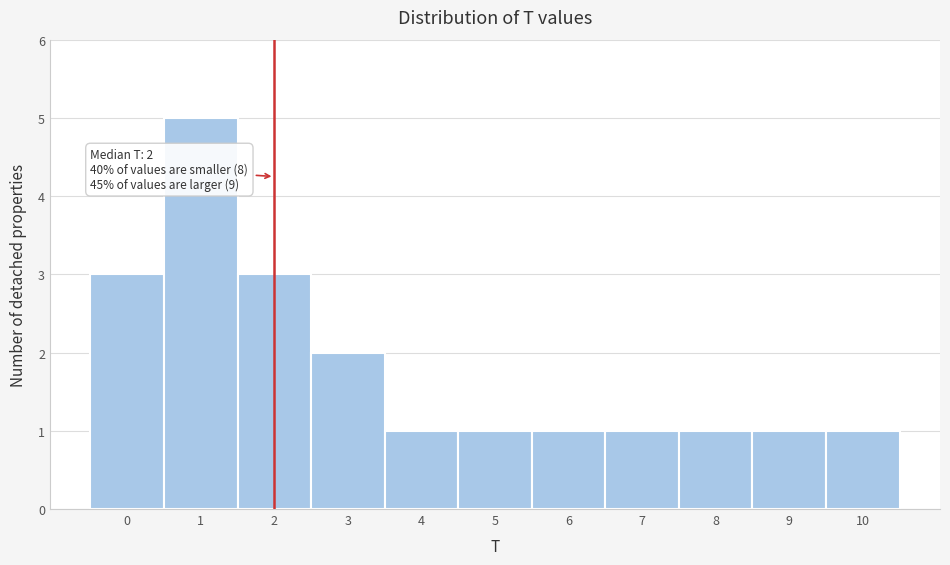

Over which range of the x-axis is the bar tallest?

0.5 to 1.5